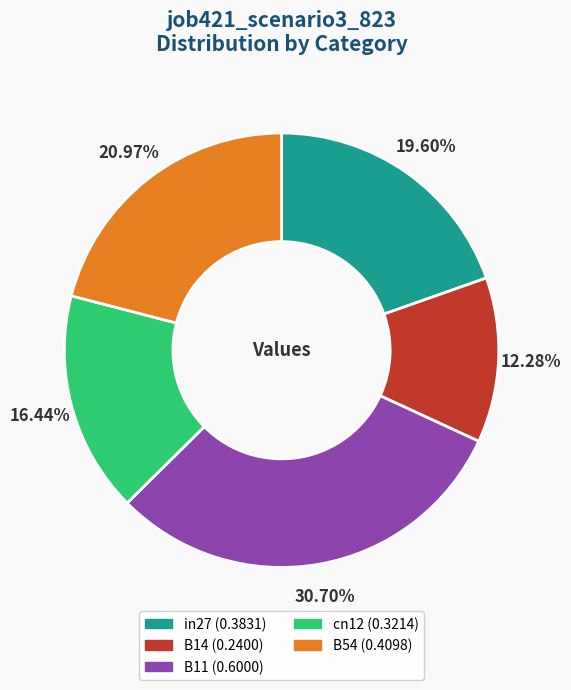

What portion of the pie excludes B54?

79.0%